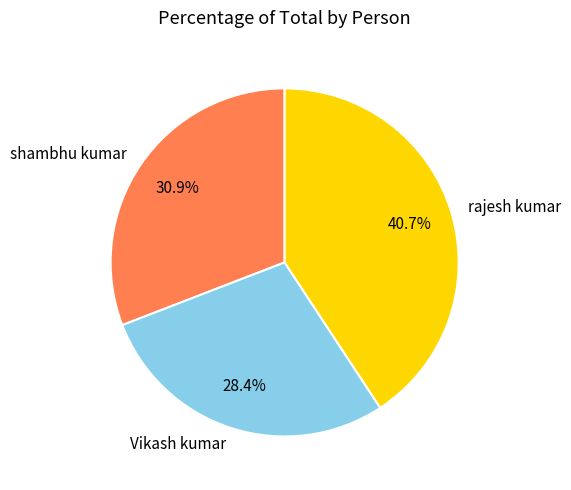

What percentage is the shambhu kumar slice, to the nearest percent?

31%